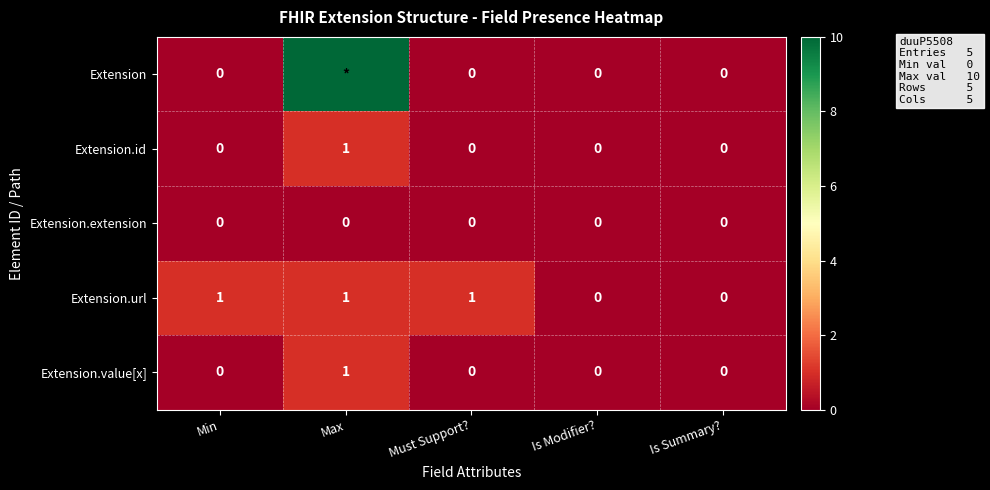

Is it true that Extension.extension equals 0 at Max?

True